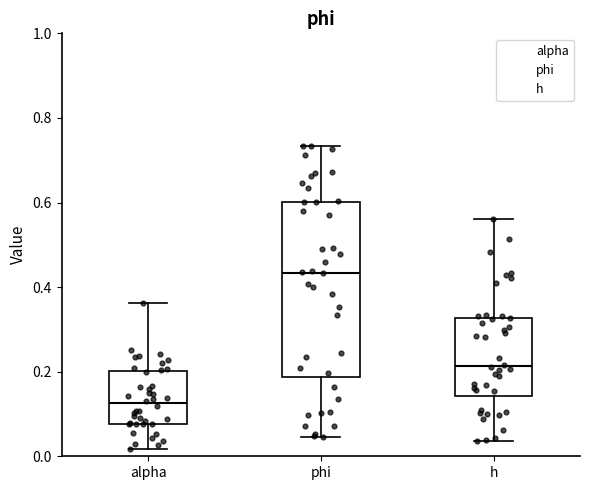

Where is the upper edge of the box for alpha on the y-axis? The values are not printed on the chart, so give them approximately, as read against the axis.

0.20